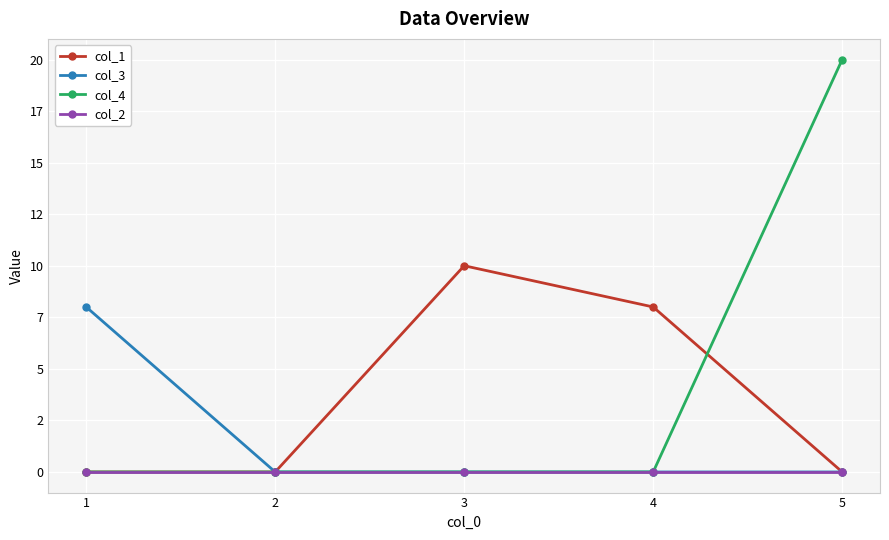

What are all the series names shown in the legend?

col_1, col_3, col_4, col_2